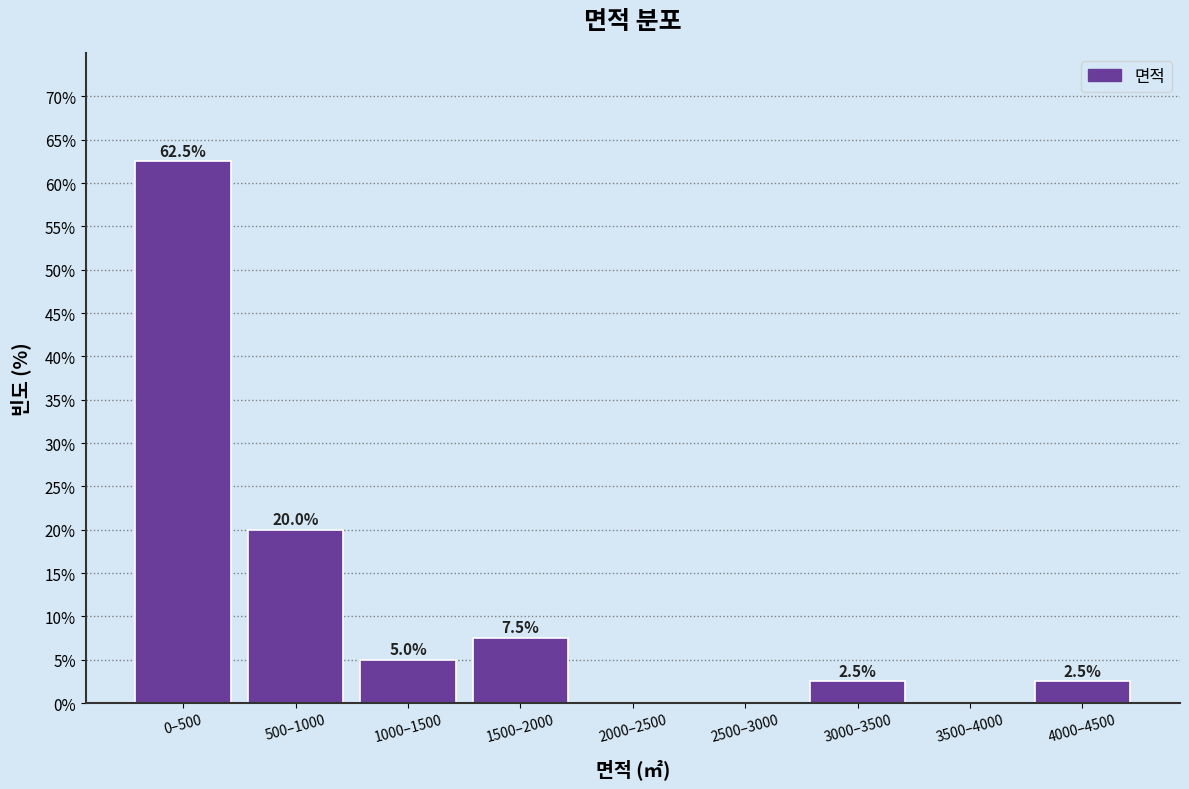

Reading left to right, what are all the values shown in this chart?

0–500=62.5	500–1000=20.0	1000–1500=5.0	1500–2000=7.5	2000–2500=0.0	2500–3000=0.0	3000–3500=2.5	3500–4000=0.0	4000–4500=2.5